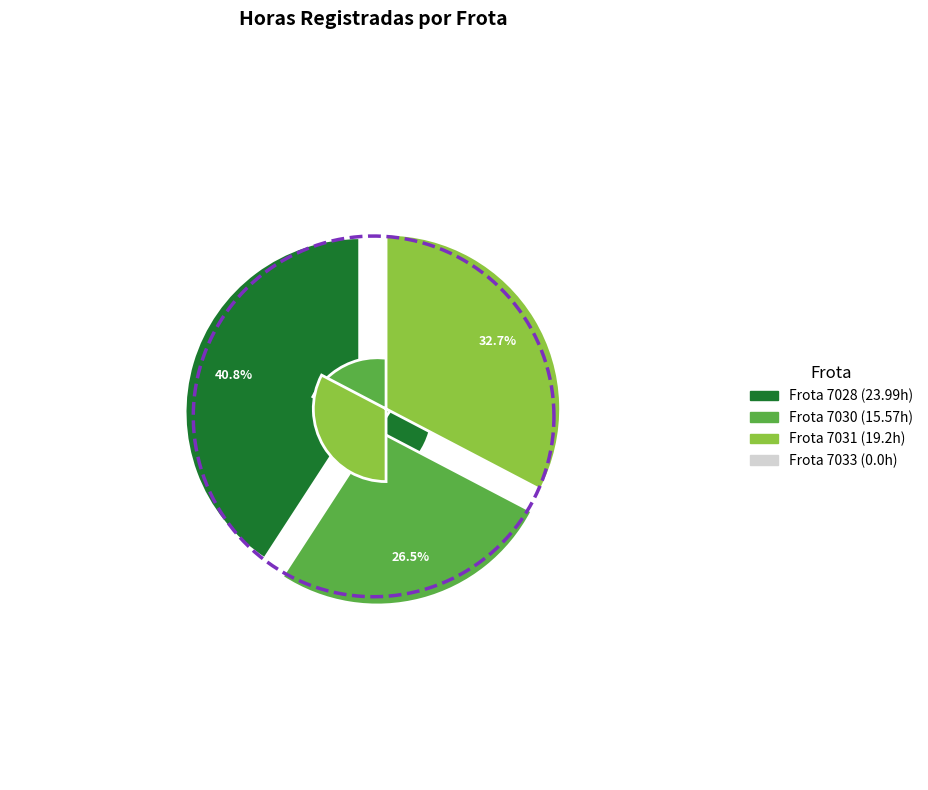

Count the number of slices in the pie.

4